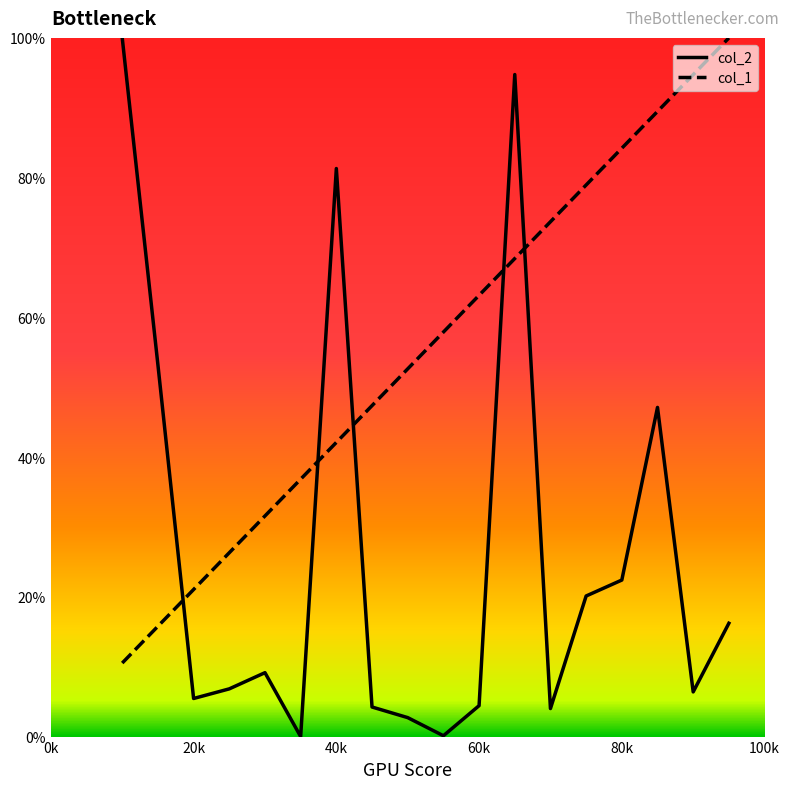

Is this an area chart (filled region under the line)?

No